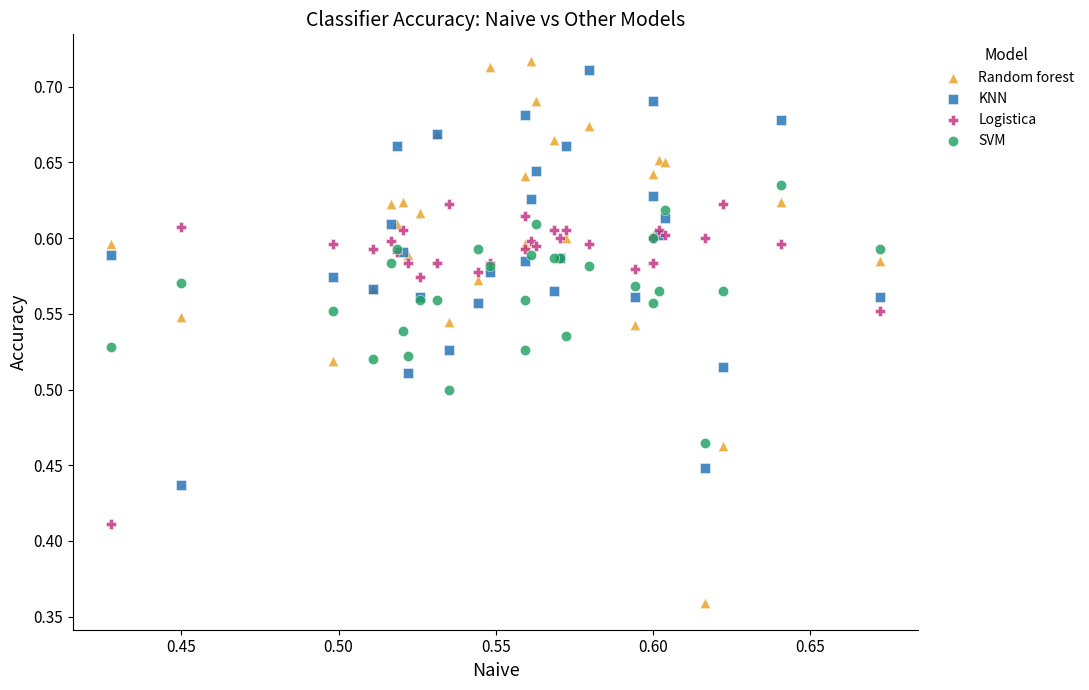

Which series contains the highest Y value?

Random forest